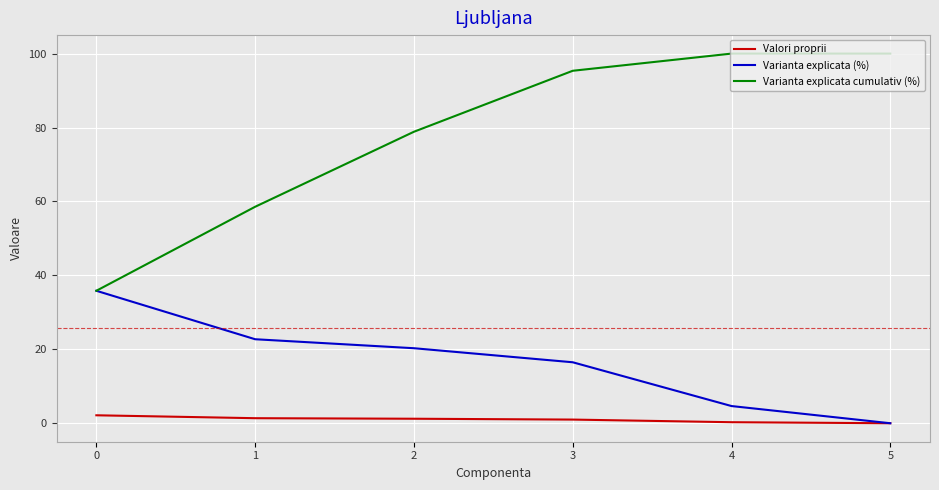

What is the difference between the highest and lowest values at 2?

77.6